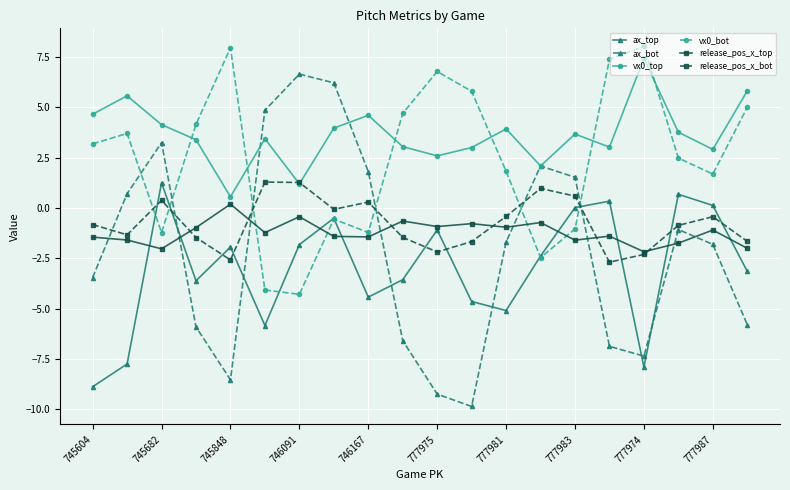

What is the highest value of the ax_bot series?

6.6